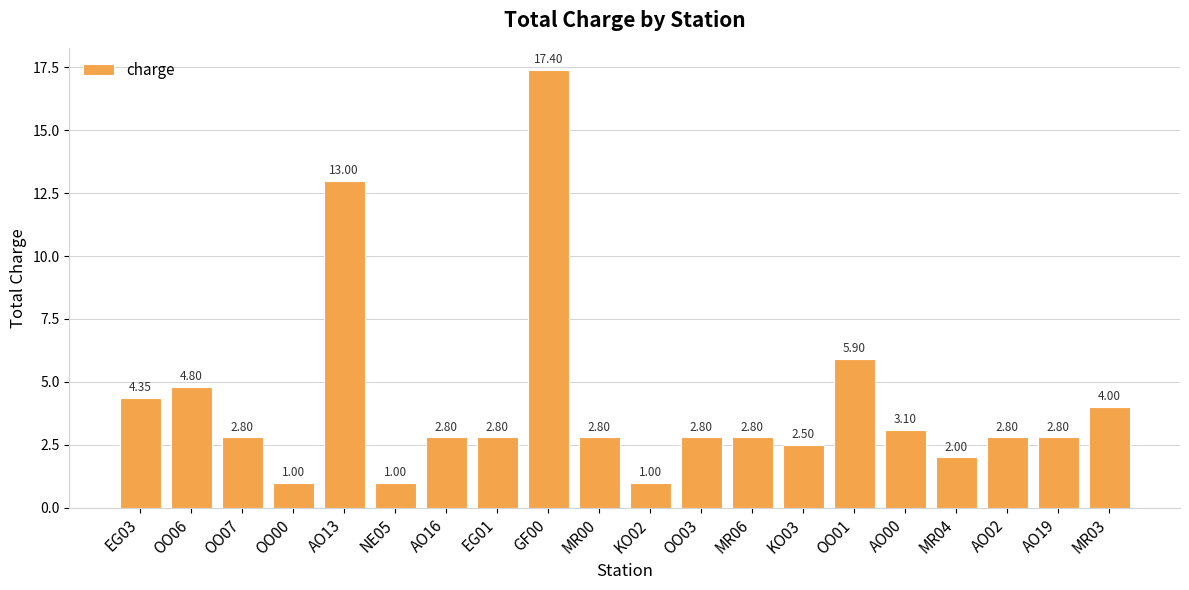

Are the bars horizontal?

No